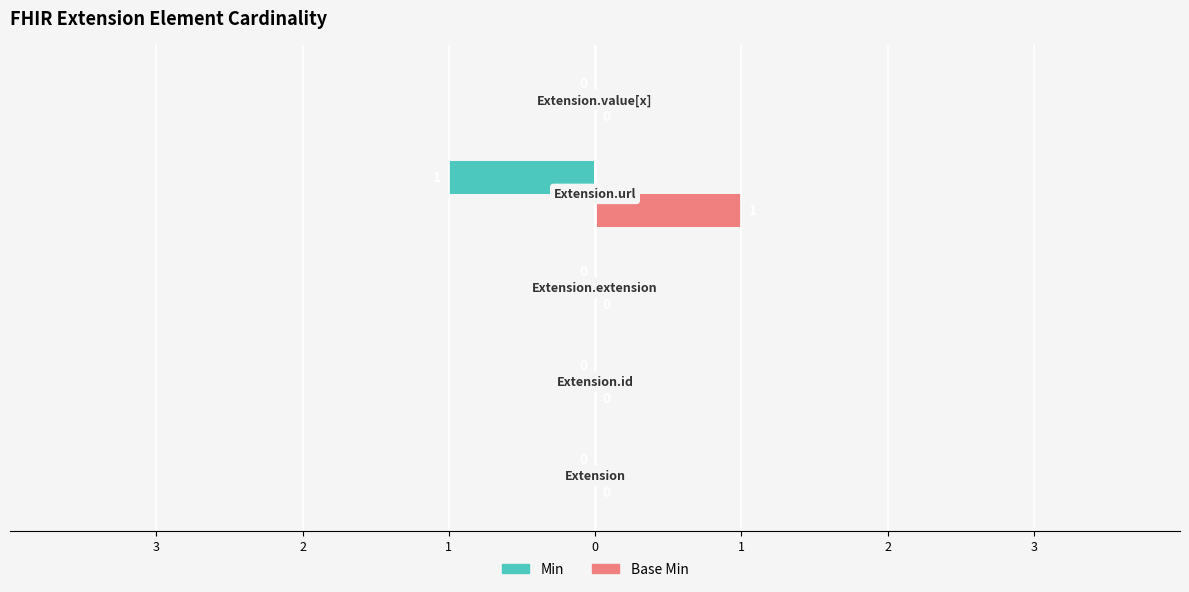

What are all the series names shown in the legend?

Min, Base Min